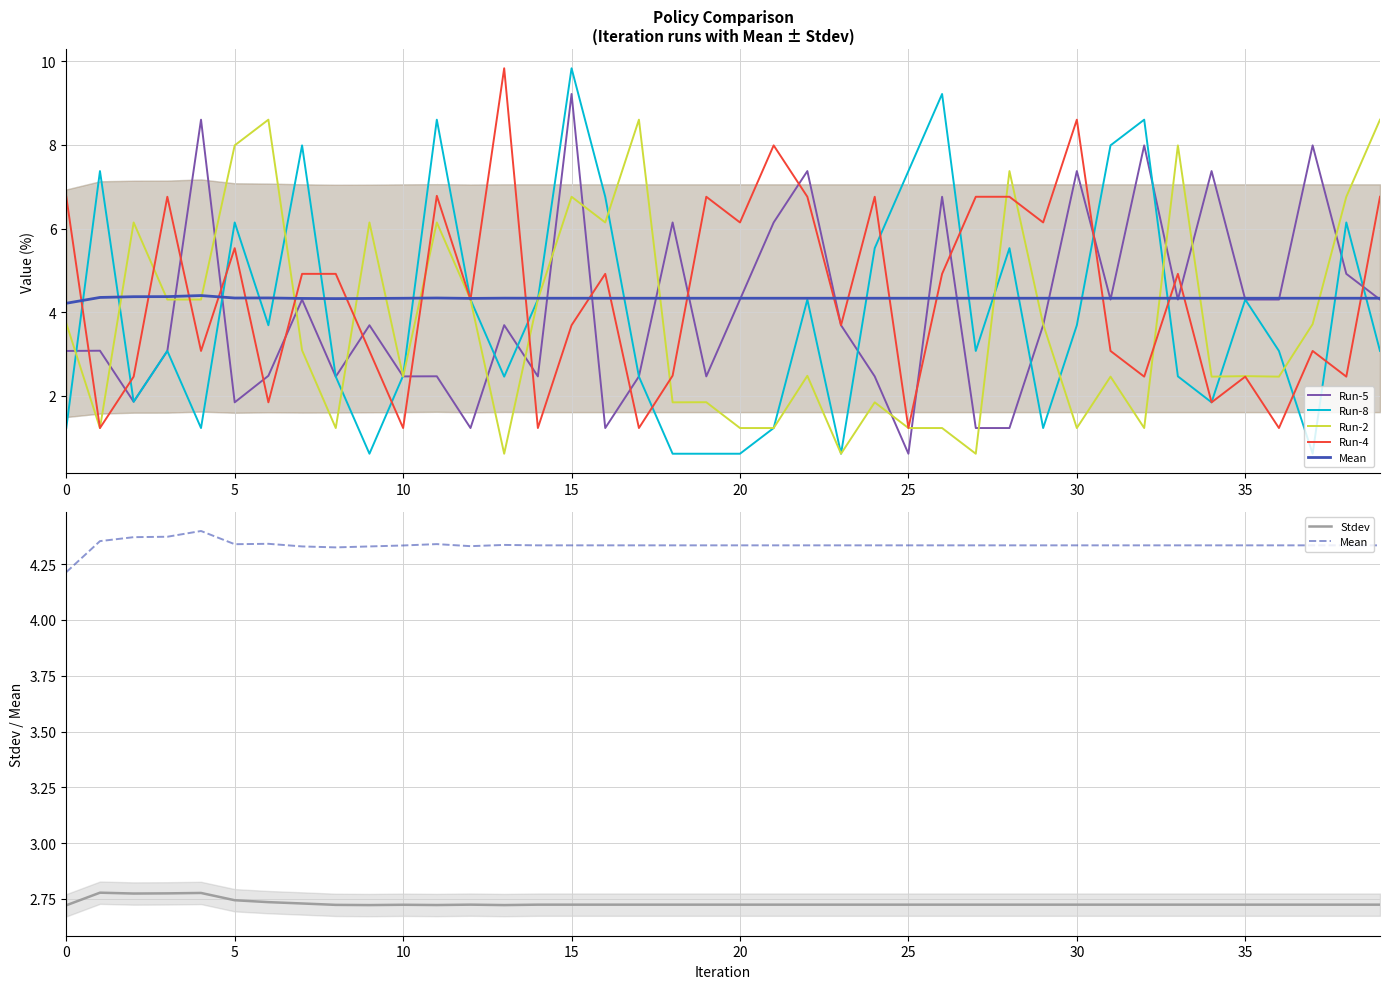

How many data points does each series have?

40